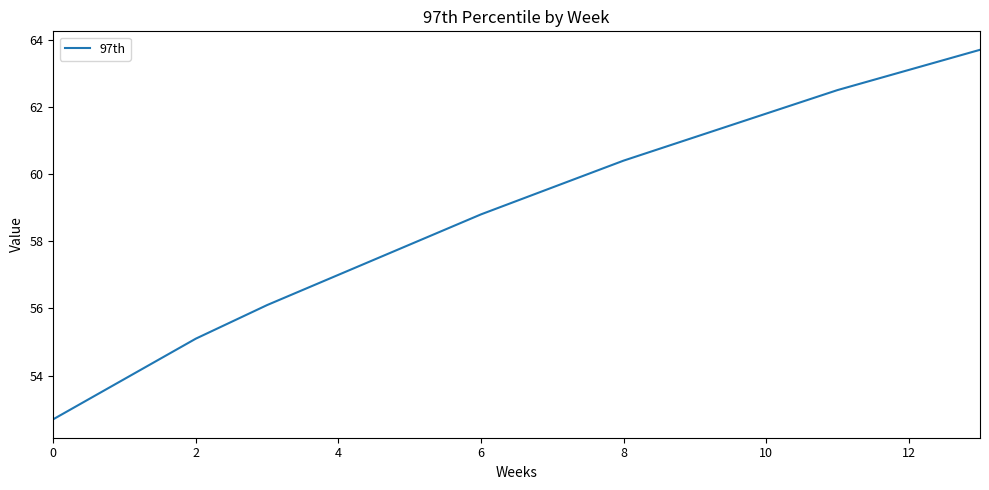

What is the difference between the maximum and minimum values?

11.0